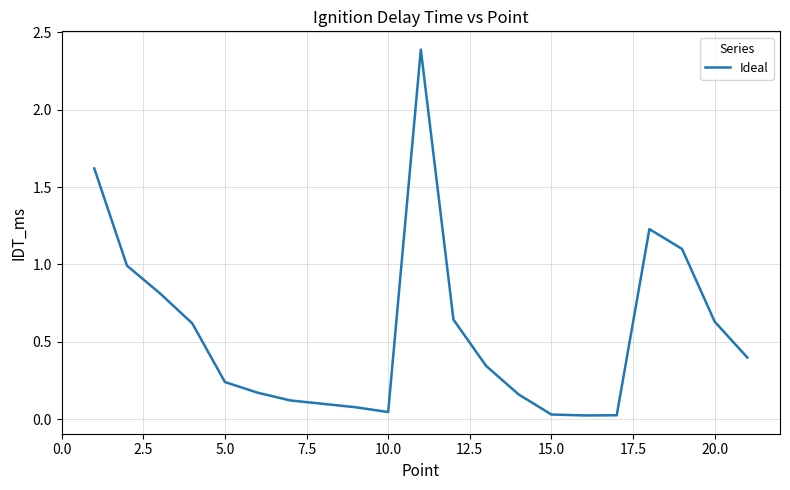

What is the maximum value shown in the chart?

2.4